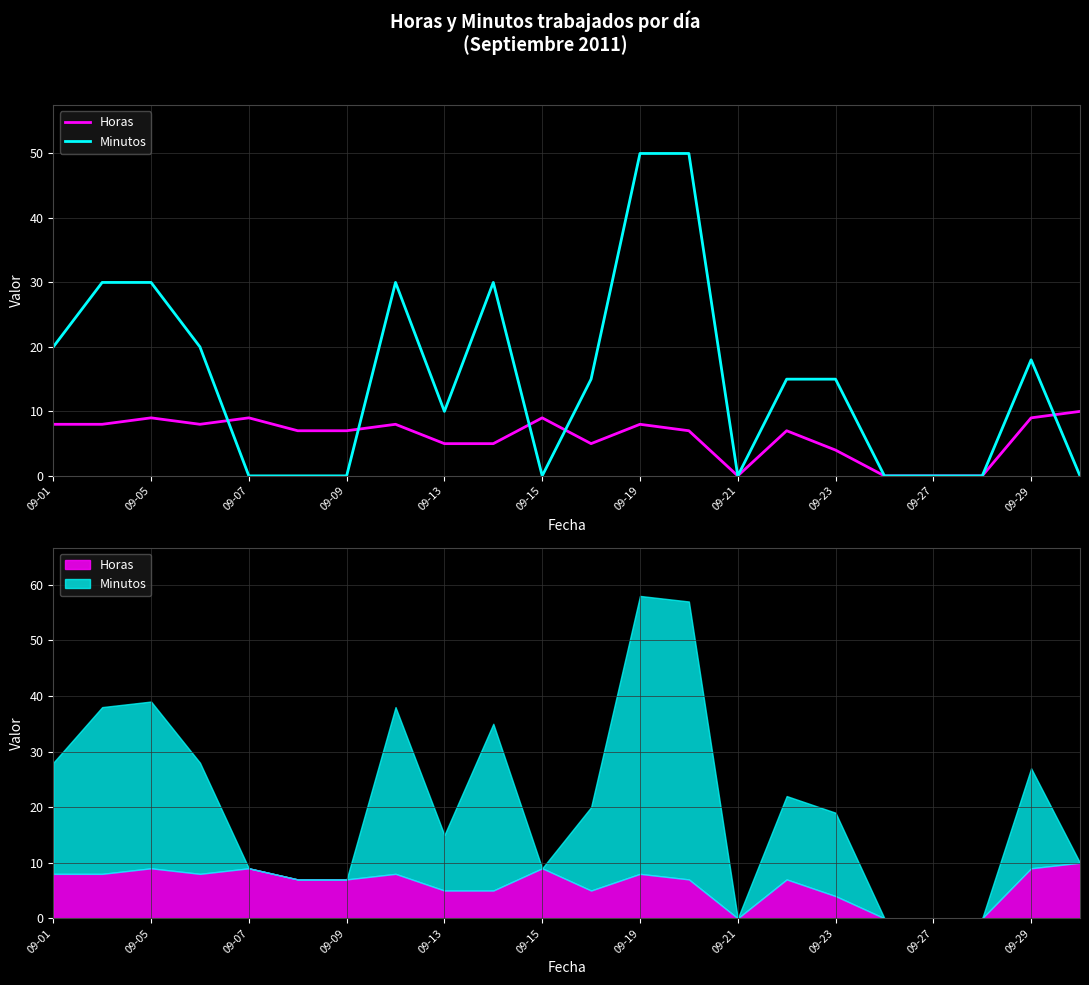

In Minutos, how many points are lower than both neighbors (excluding endpoints)?

3